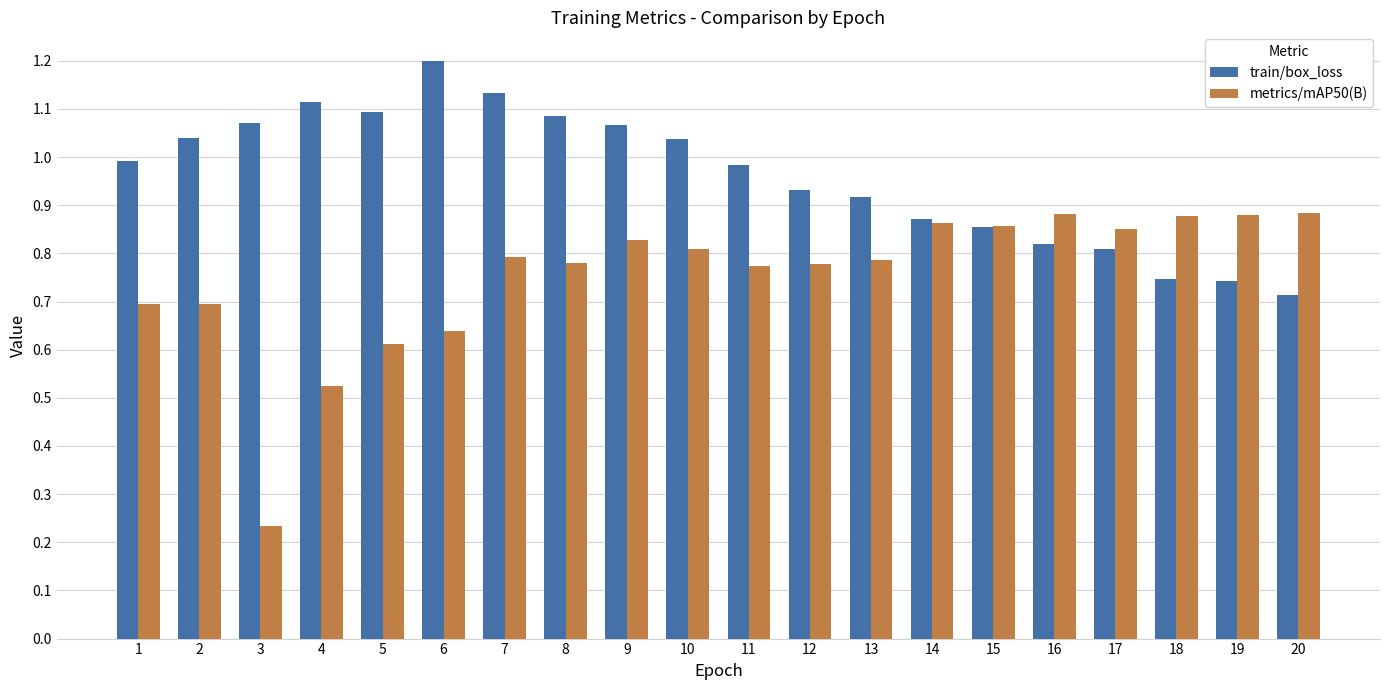

What is the difference between the train/box_loss values at 4 and 18?

0.4